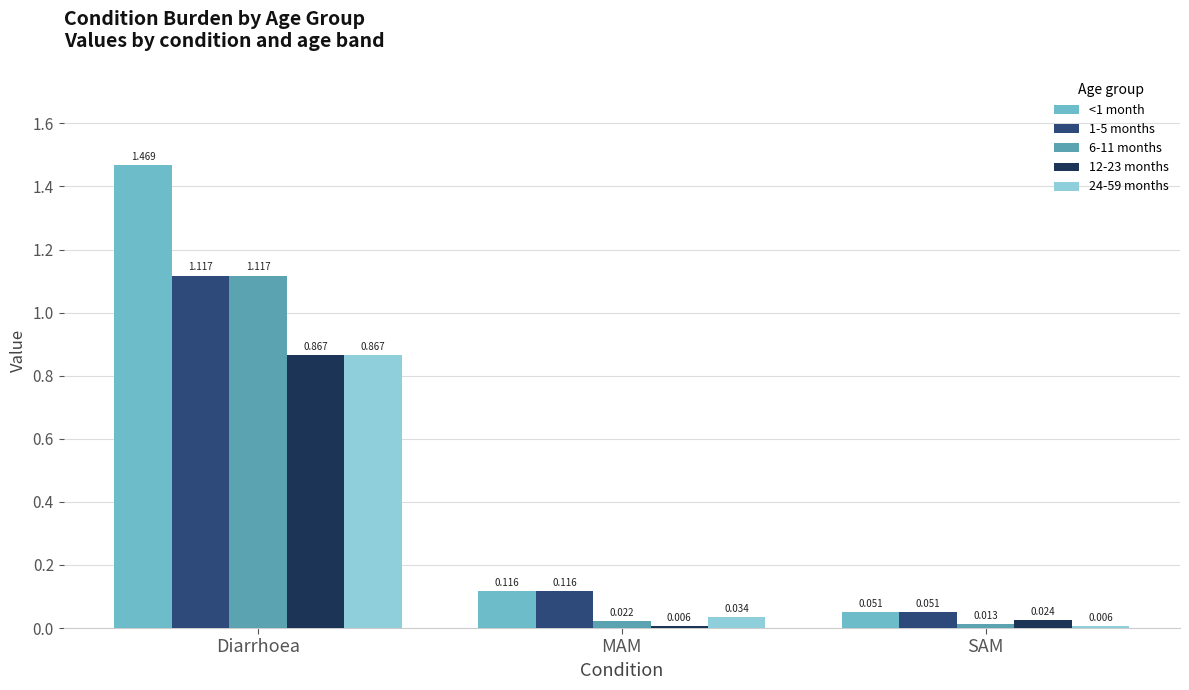

Rank the categories by 24-59 months value from highest to lowest.

Diarrhoea, MAM, SAM